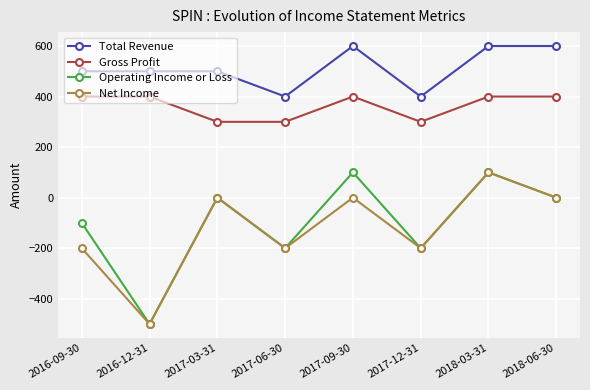

At which category is the sum across all series the highest?

2018-03-31